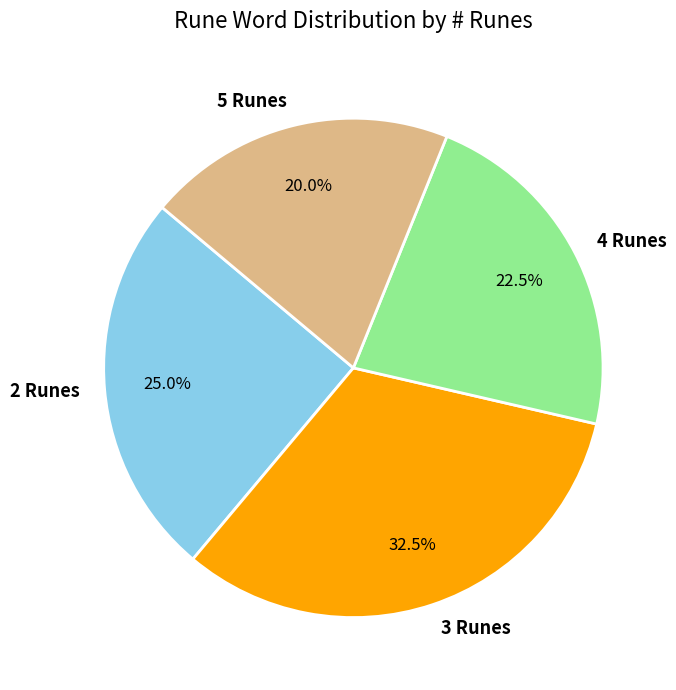

Count the number of slices in the pie.

4